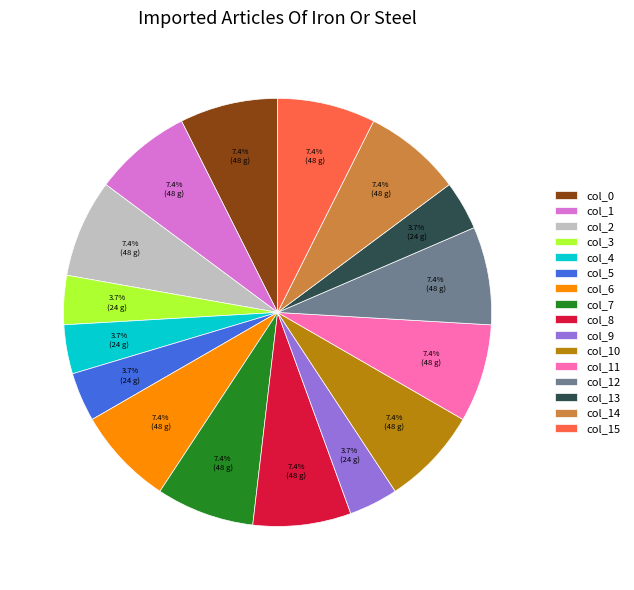

To the nearest percent, what percentage of the pie is col_7?

7%